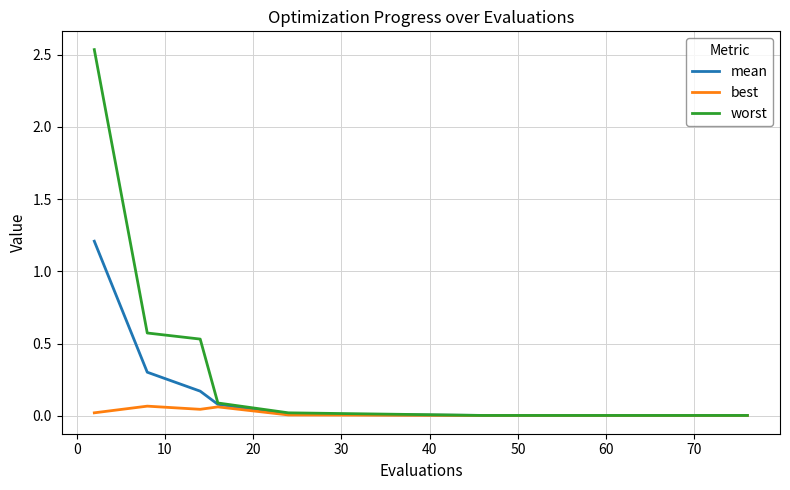

Which series has the largest total across all categories?

worst